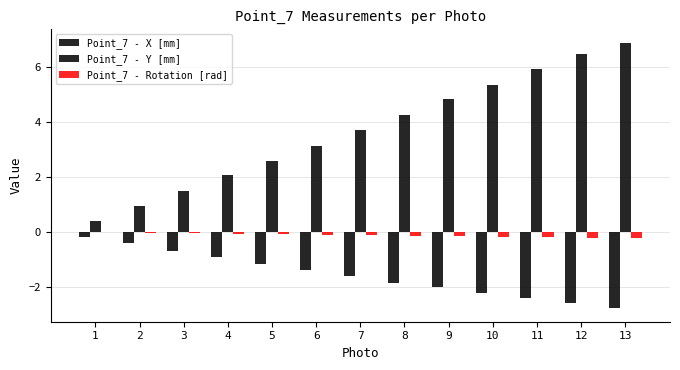

Is the value of Point_7 - X [mm] at 2 greater than the value of Point_7 - Rotation [rad] at 7?

No